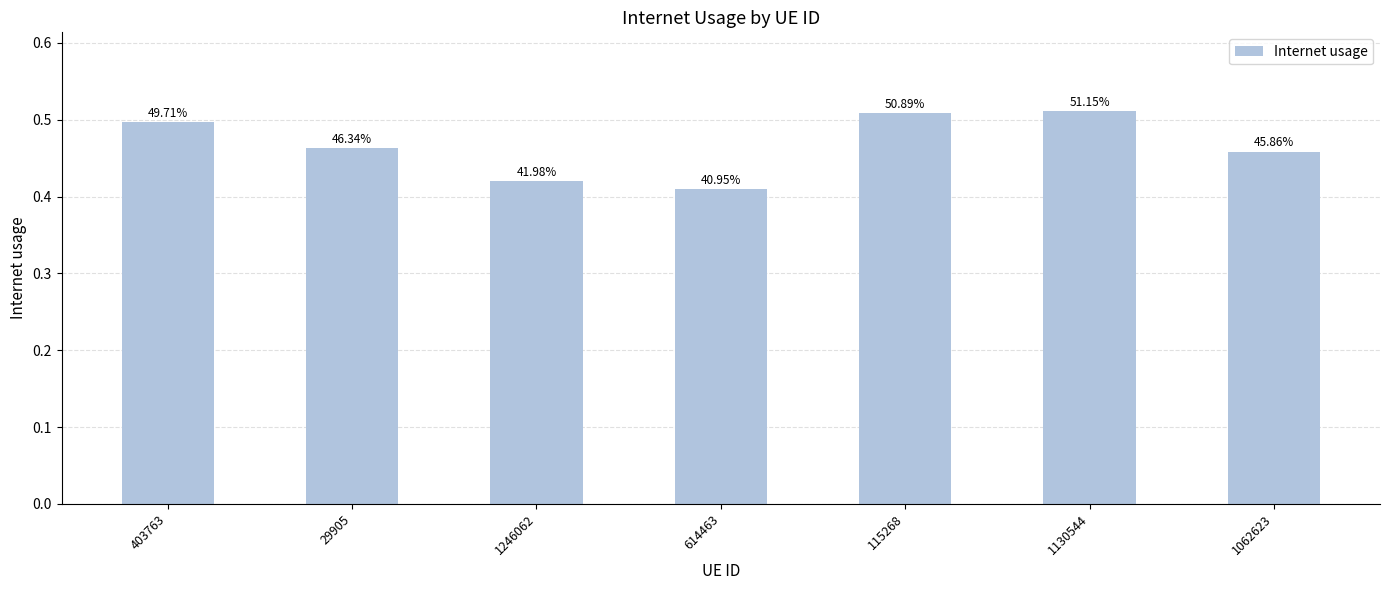

What is the difference between the second highest and second lowest values?

0.1